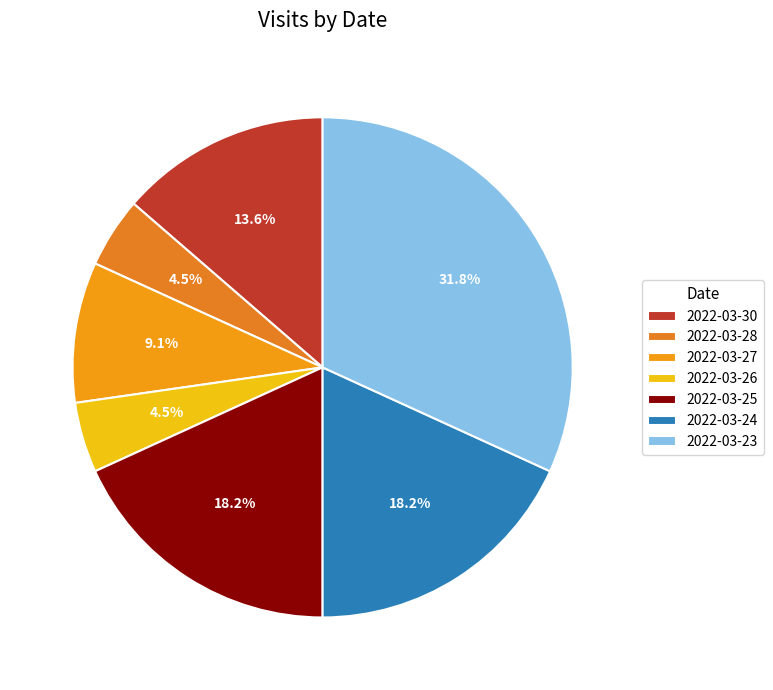

Is there a majority slice in this chart?

No